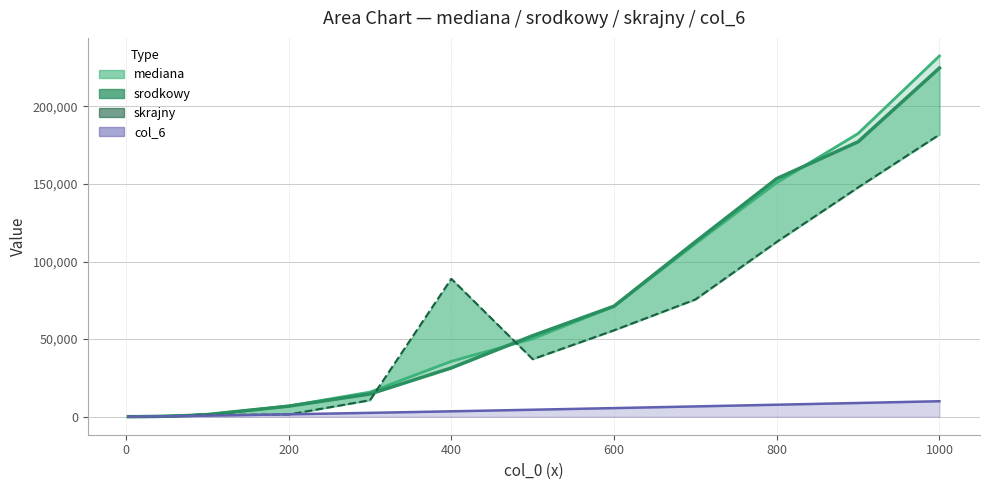

What is the difference between the highest and lowest values at 20?

69.4